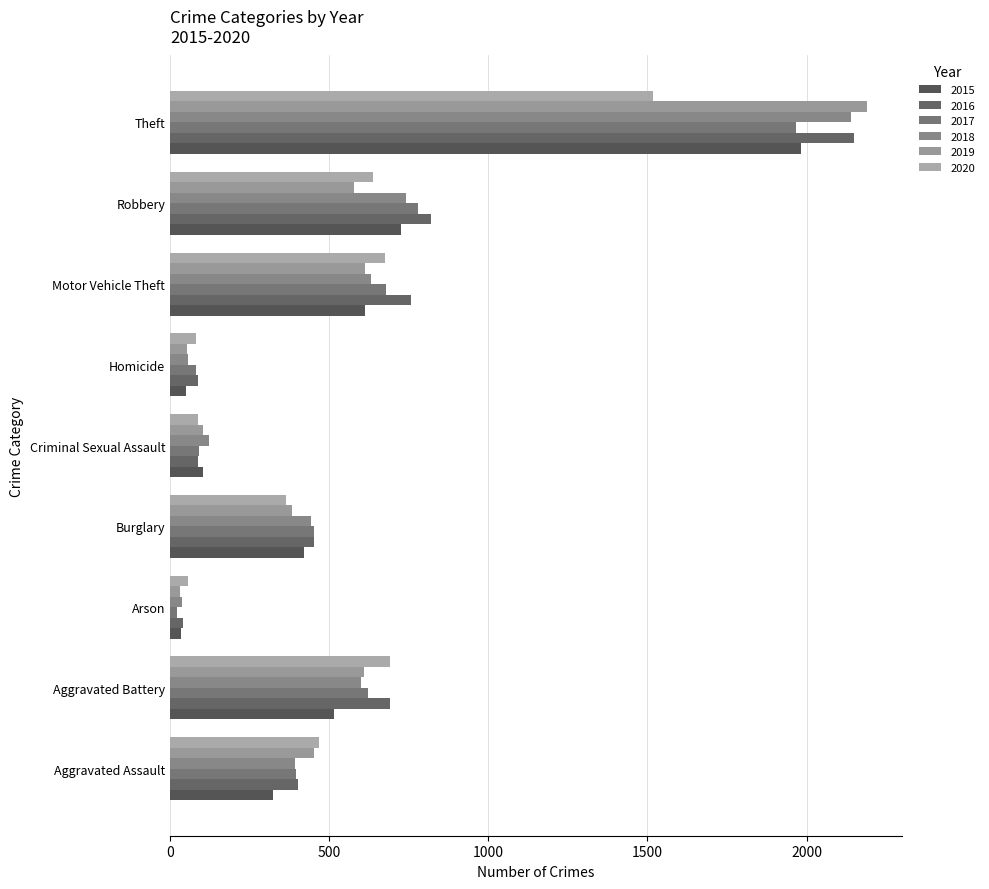

At which category is the sum across all series the highest?

Theft